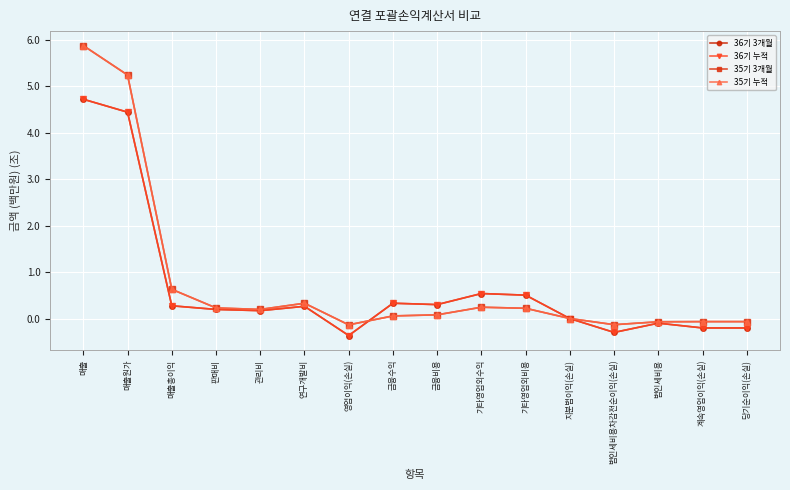

The value of 36기 누적 at 법인세비용차감전순이익(손실) is -0.3. True or false?

True